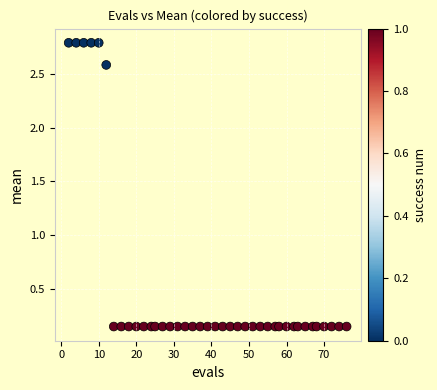

What is the range of Y values (max minus min)?

2.6